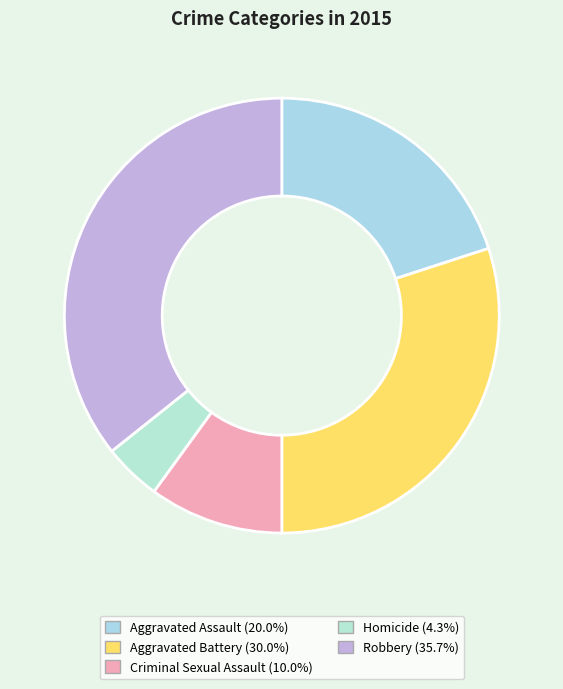

Approximately how many times larger is the value at Aggravated Battery compared to Homicide?

7.0